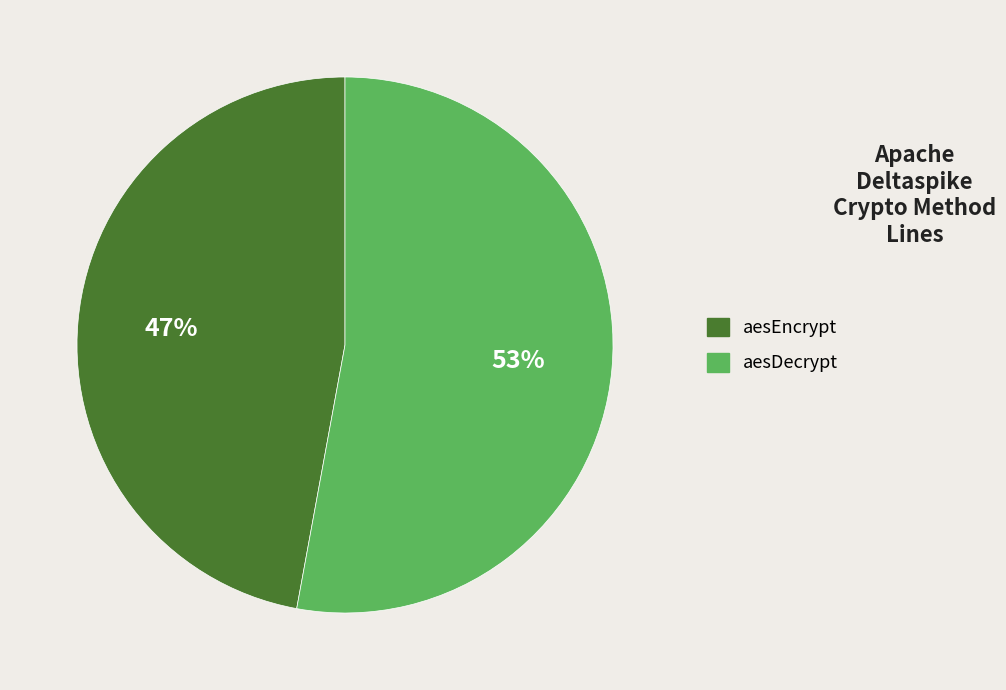

Does aesDecrypt represent more than half of the total?

Yes